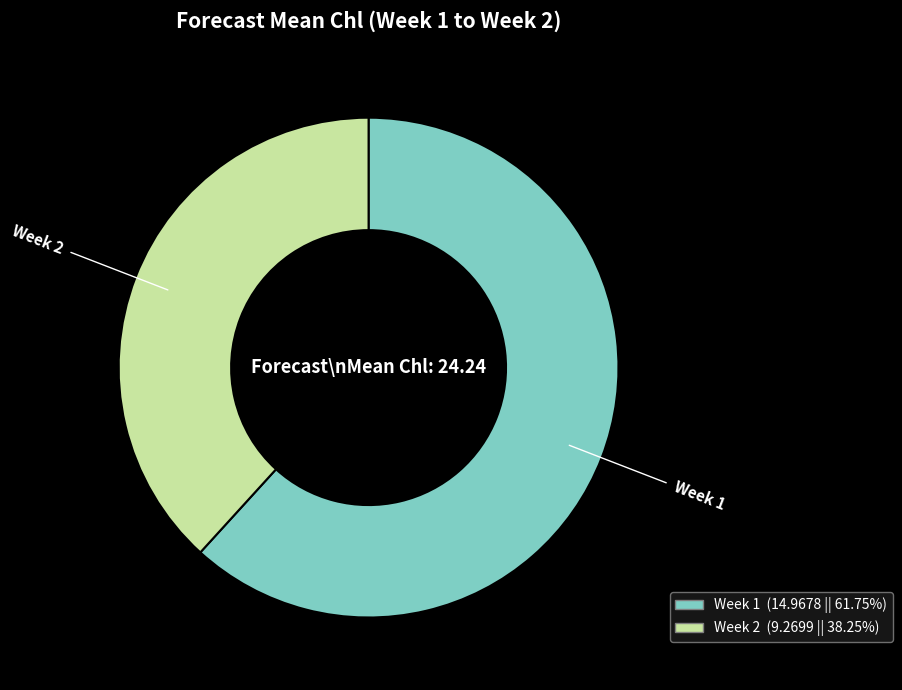

What is the ratio of the value at Week 2 to the value at Week 1?

0.6